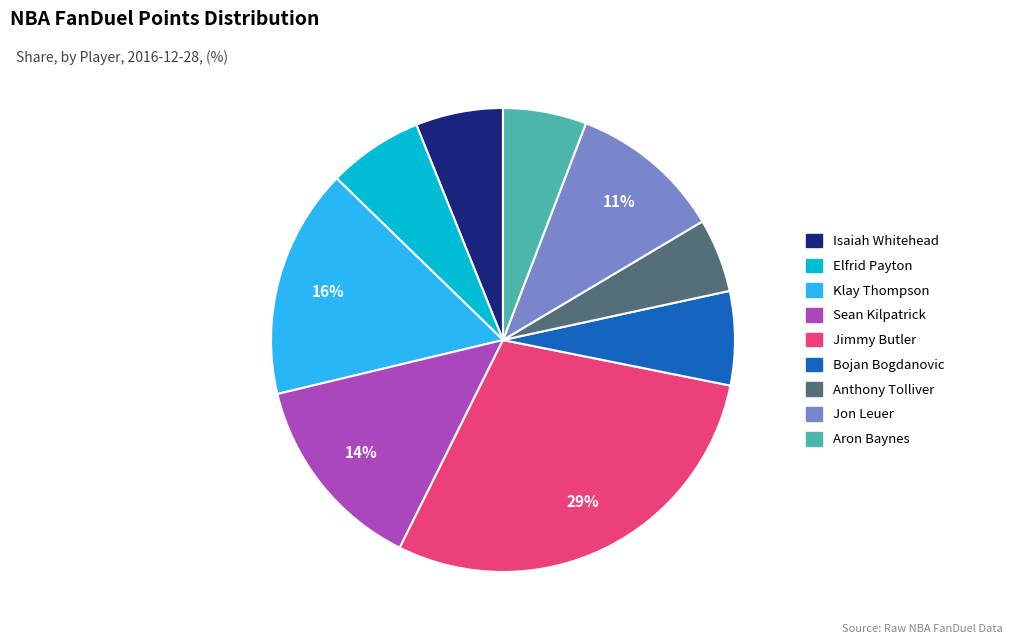

What is the largest slice in the pie chart?

Jimmy Butler